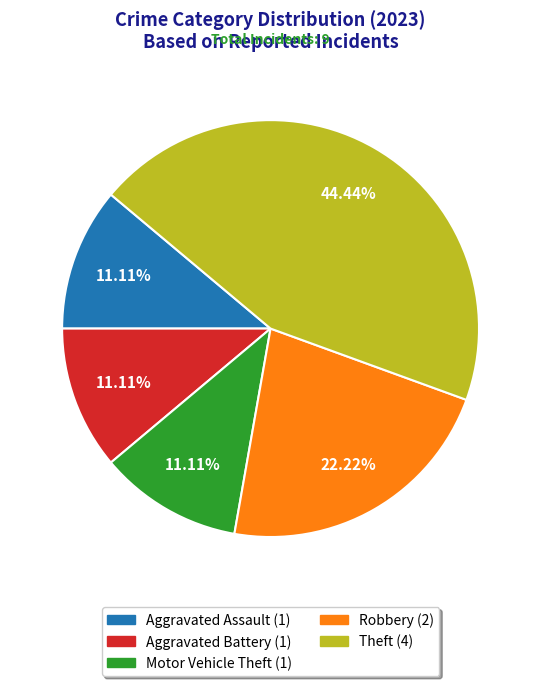

Is there a majority slice in this chart?

No